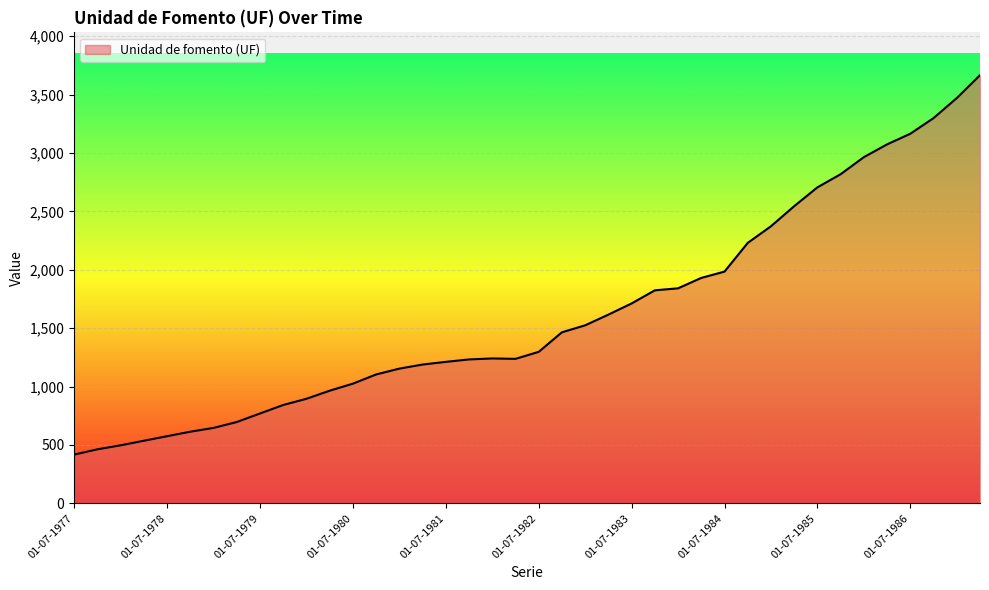

What is the difference between the maximum and minimum values?

3248.8